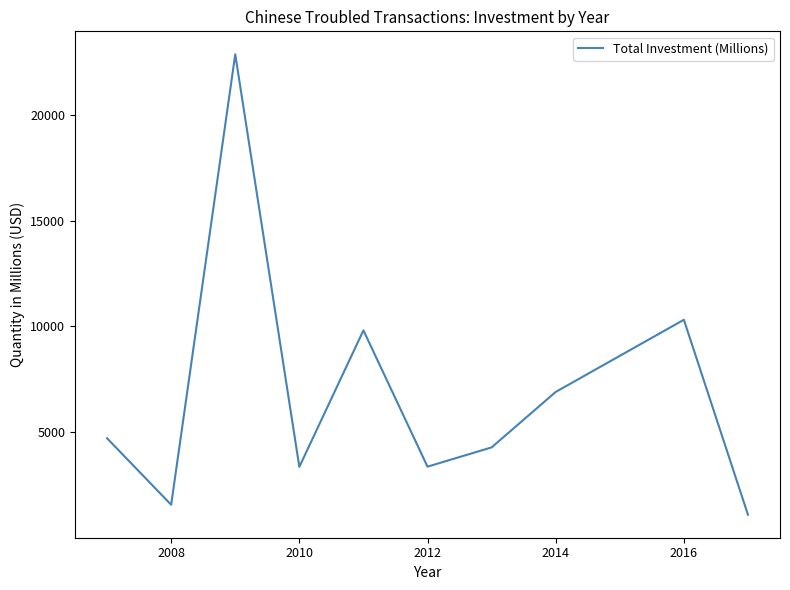

Count the number of data series in this chart.

1